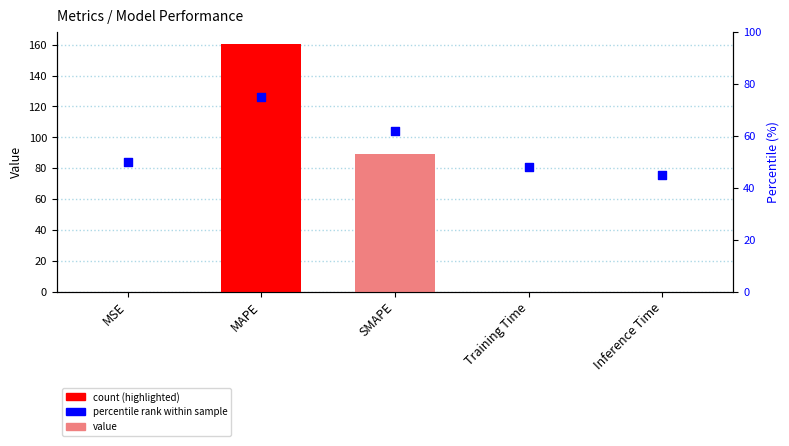

Which series has the widest spread of Y values?

col_1